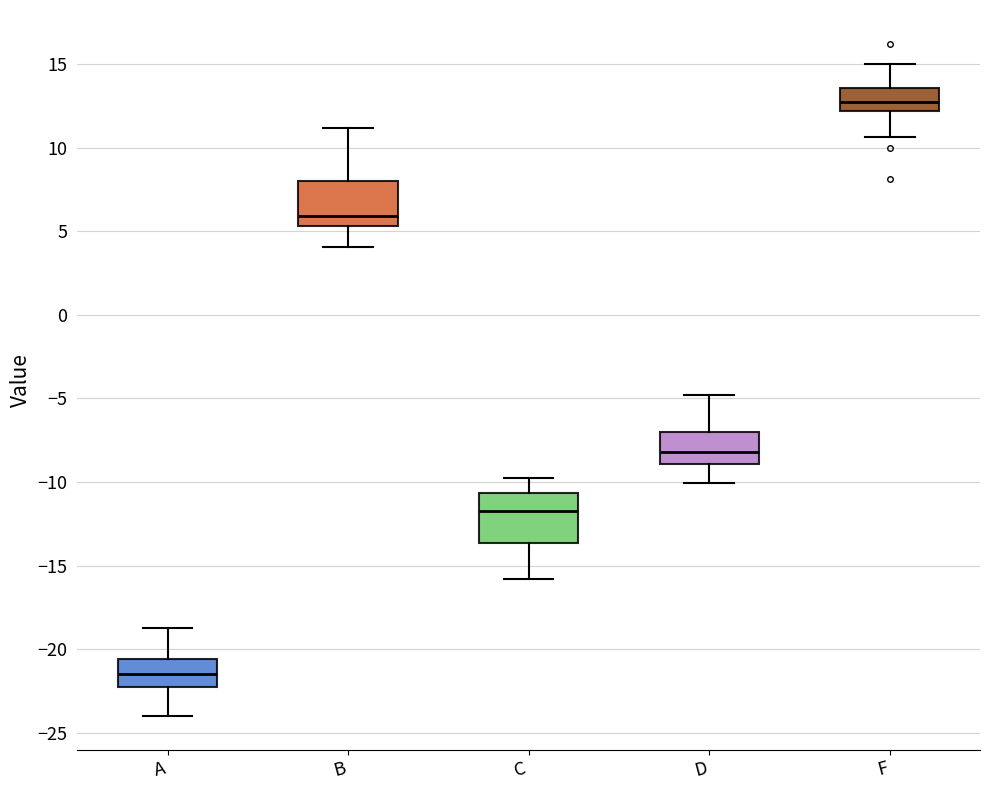

Which box's median line is the highest?

F